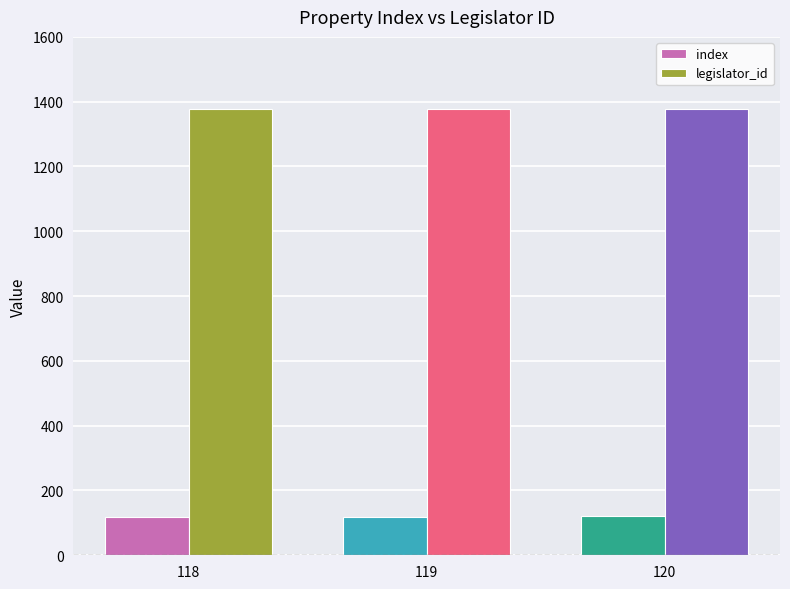

True or false: index has a value of 119 at 119.

True